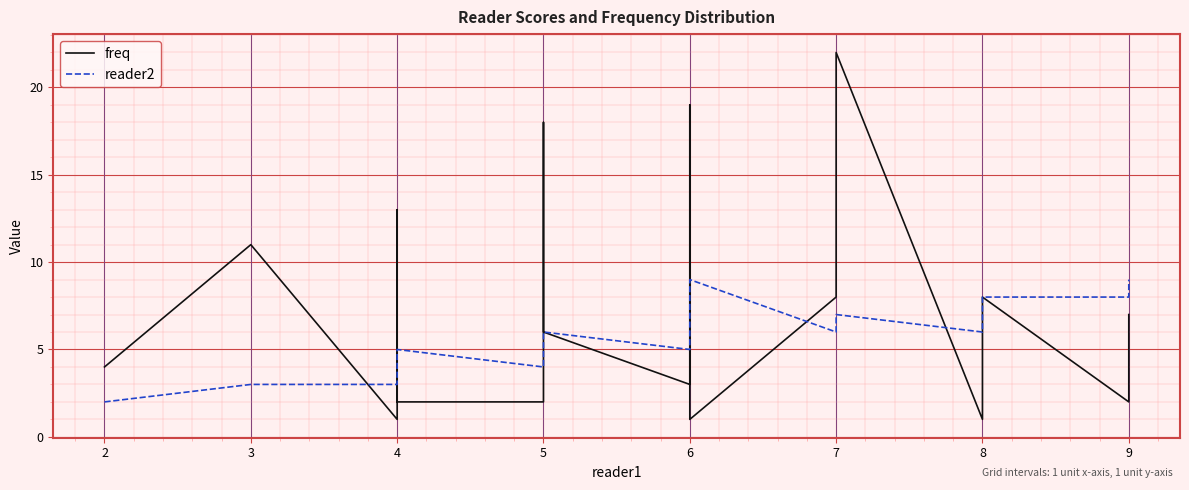

Is the value of reader2 at 6 greater than the value of freq at 4?

Yes